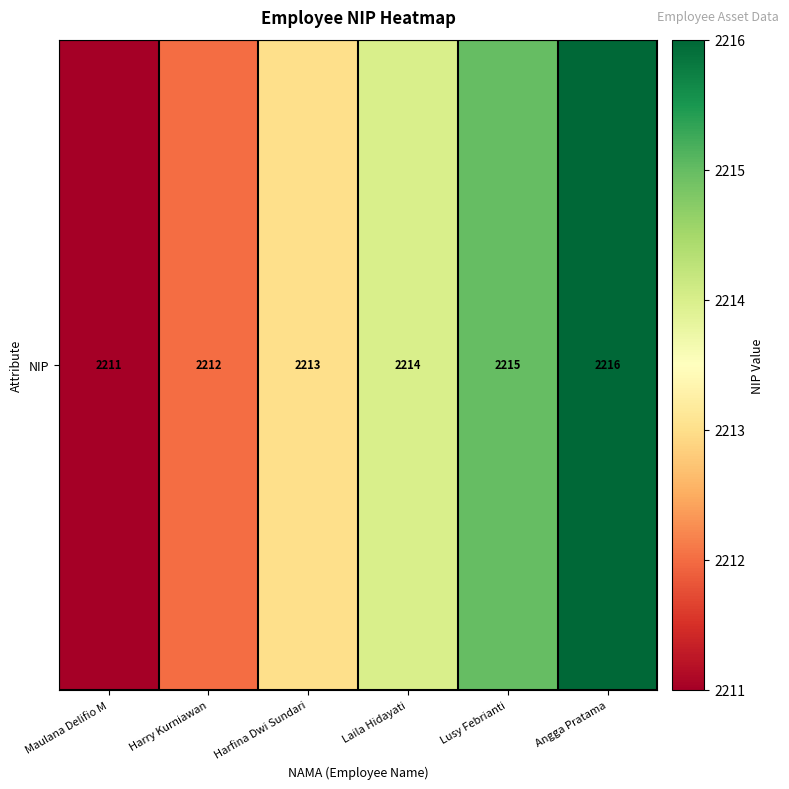

True or false: the data shows 3885 at Laila Hidayati.

False